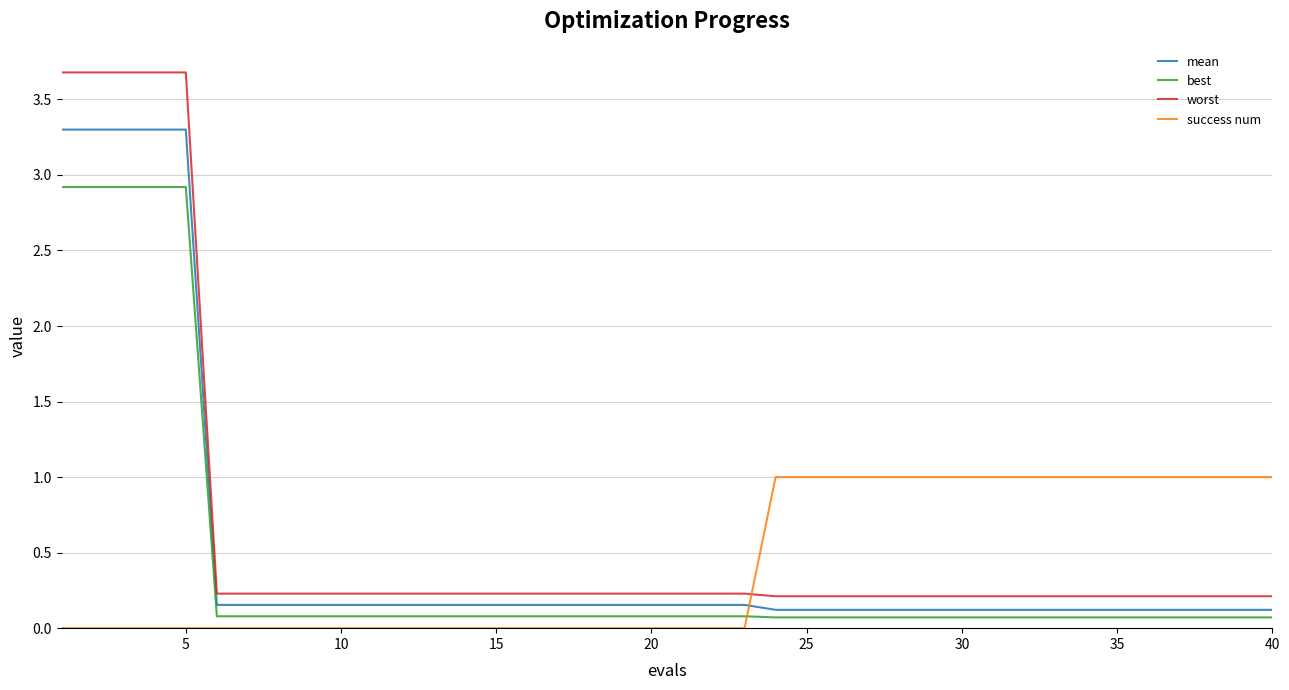

True or false: best and worst intersect in this chart.

False